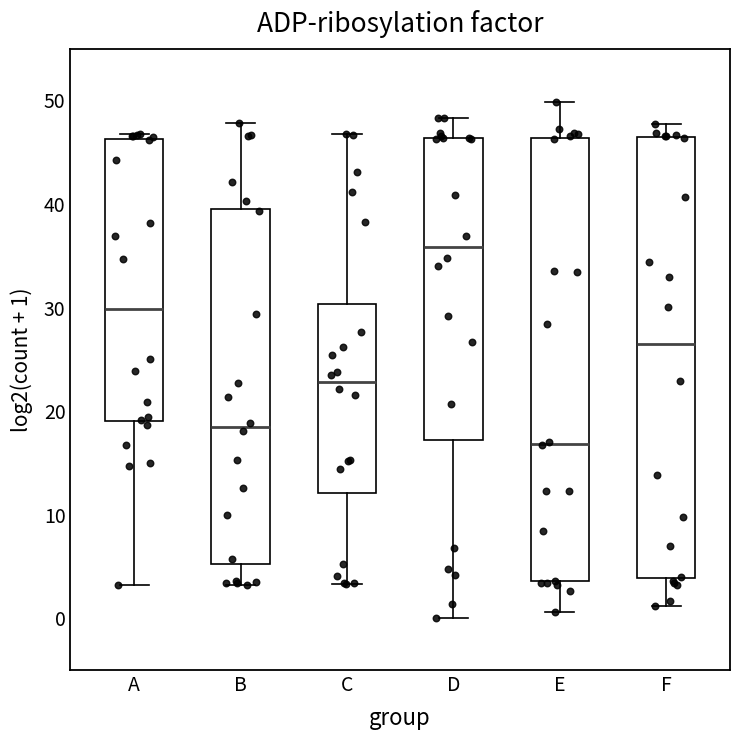

Reading left to right, transcribe this box plot: for each box, give where its median line is, the range the box spans, and where its two whiskers end, as read against the y-axis. The values are not printed on the chart, so give them approximately, as read against the axis.

A: median 30, box 19 to 46, whiskers 3 to 47
B: median 18, box 5 to 40, whiskers 3 to 48
C: median 23, box 12 to 30, whiskers 3 to 47
D: median 36, box 17 to 46, whiskers 0 to 48
E: median 17, box 4 to 46, whiskers 1 to 50
F: median 27, box 4 to 46, whiskers 1 to 48